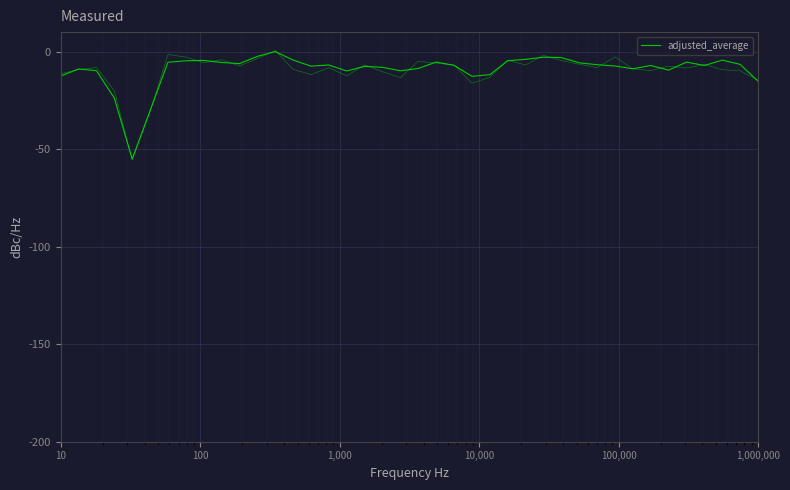

What is the lowest value of the adjusted_average series?

-55.1